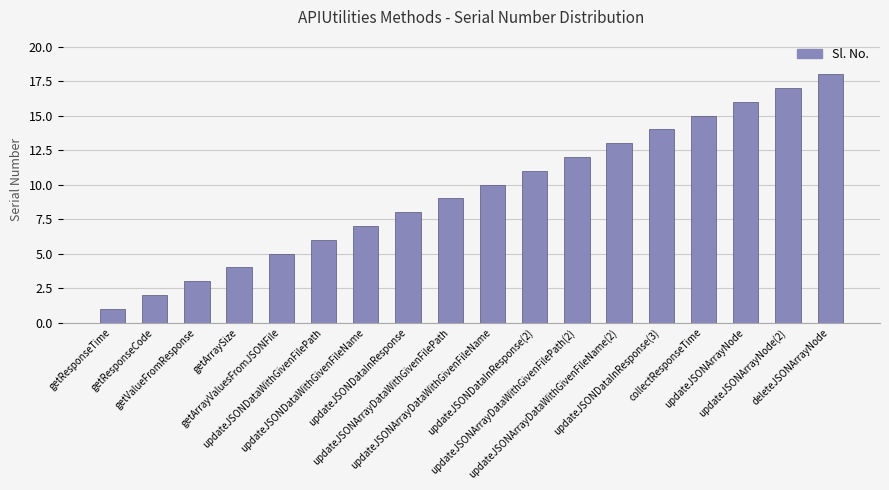

What is the difference between the maximum and minimum values?

17